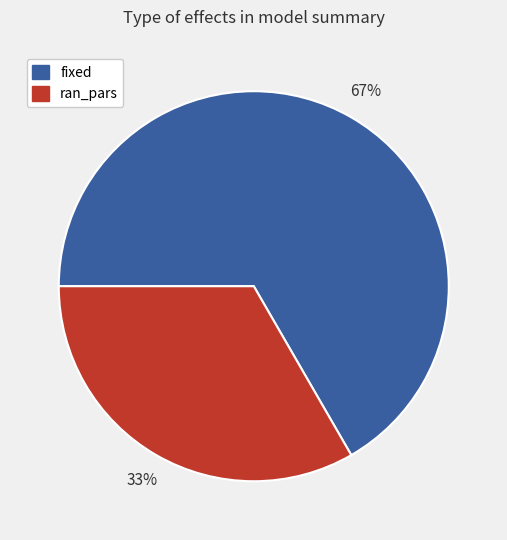

How many segments does this pie chart have?

2